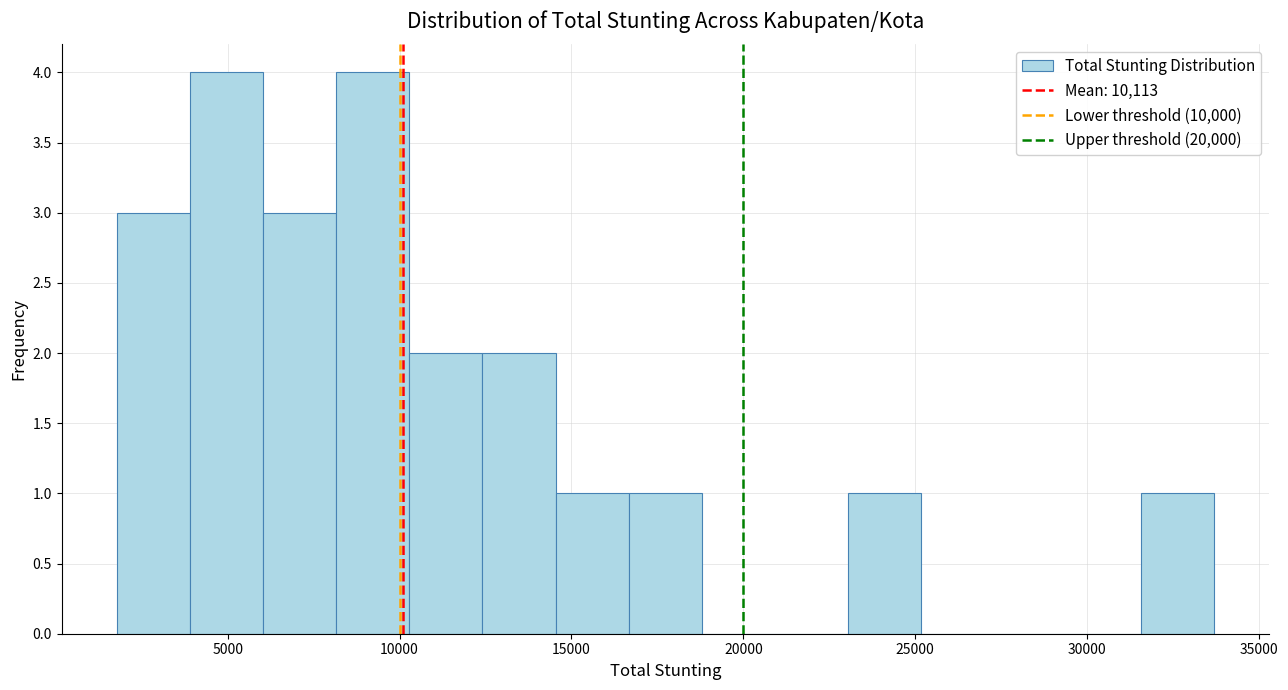

Reading left to right, list every bar in this chart as the range it spans on the x-axis followed by its height. Neither the bar edges nor the heights are printed on the chart, so give them approximately, as read against the axes.

2000 to 4000: 3
4000 to 6000: 4
6000 to 8000: 3
8000 to 10500: 4
10500 to 12500: 2
12500 to 14500: 2
14500 to 16500: 1
16500 to 19000: 1
19000 to 21000: 0
21000 to 23000: 0
23000 to 25000: 1
25000 to 27500: 0
27500 to 29500: 0
29500 to 31500: 0
31500 to 33500: 1